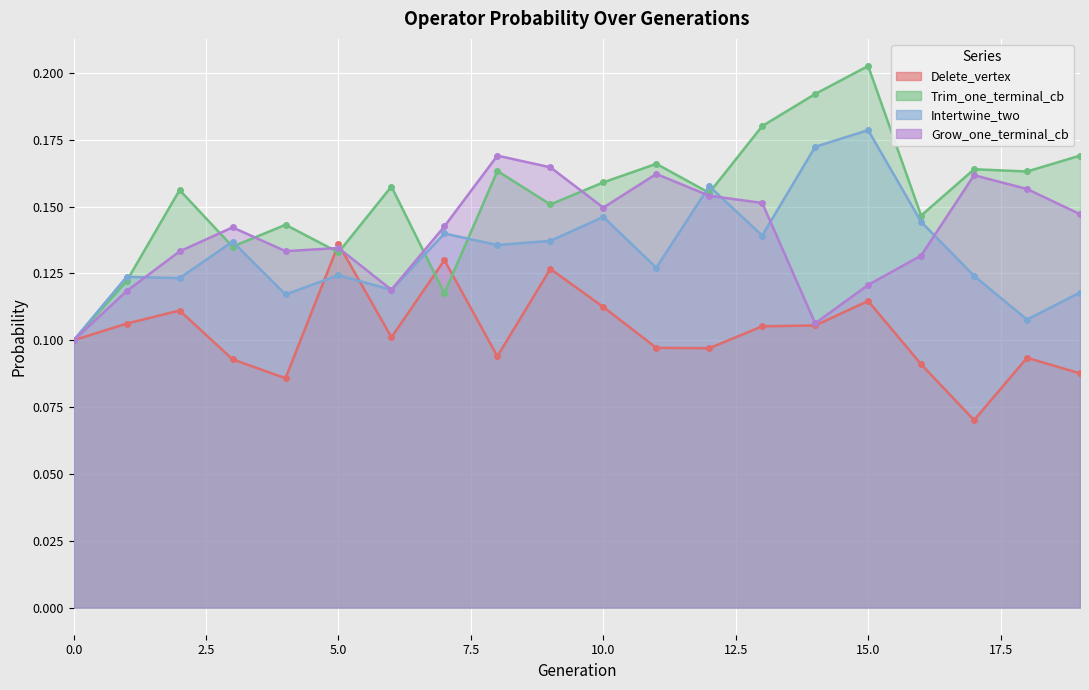

Reading right to left, transcribe all the data shown in this chart.

Delete_vertex: 0.1	0.1	0.1	0.1	0.1	0.1	0.1	0.1	0.1	0.1	0.1	0.1	0.1	0.1	0.1	0.1	0.1	0.1	0.1	0.1
Trim_one_terminal_cb: 0.2	0.2	0.2	0.1	0.2	0.2	0.2	0.2	0.2	0.2	0.2	0.2	0.1	0.2	0.1	0.1	0.1	0.2	0.1	0.1
Intertwine_two: 0.1	0.1	0.1	0.1	0.2	0.2	0.1	0.2	0.1	0.1	0.1	0.1	0.1	0.1	0.1	0.1	0.1	0.1	0.1	0.1
Grow_one_terminal_cb: 0.1	0.2	0.2	0.1	0.1	0.1	0.2	0.2	0.2	0.1	0.2	0.2	0.1	0.1	0.1	0.1	0.1	0.1	0.1	0.1